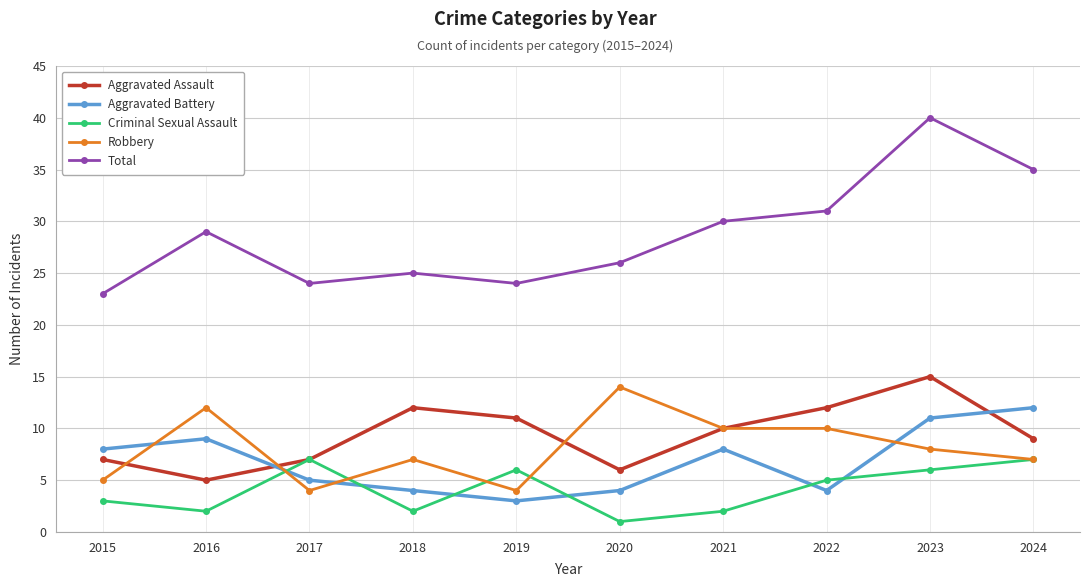

What is the minimum value for Aggravated Assault?

5